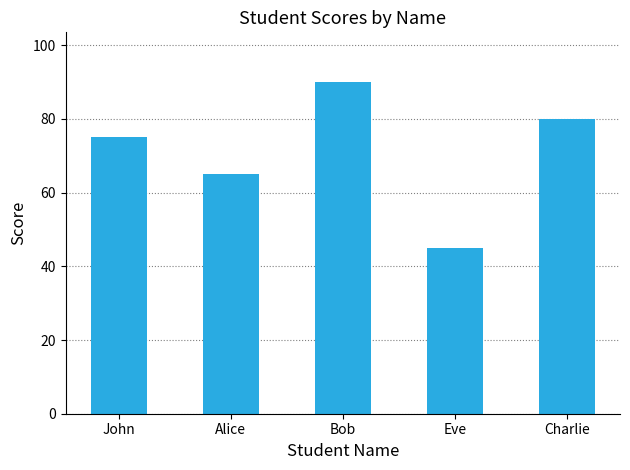

At which label is the value closest to 67?

Alice